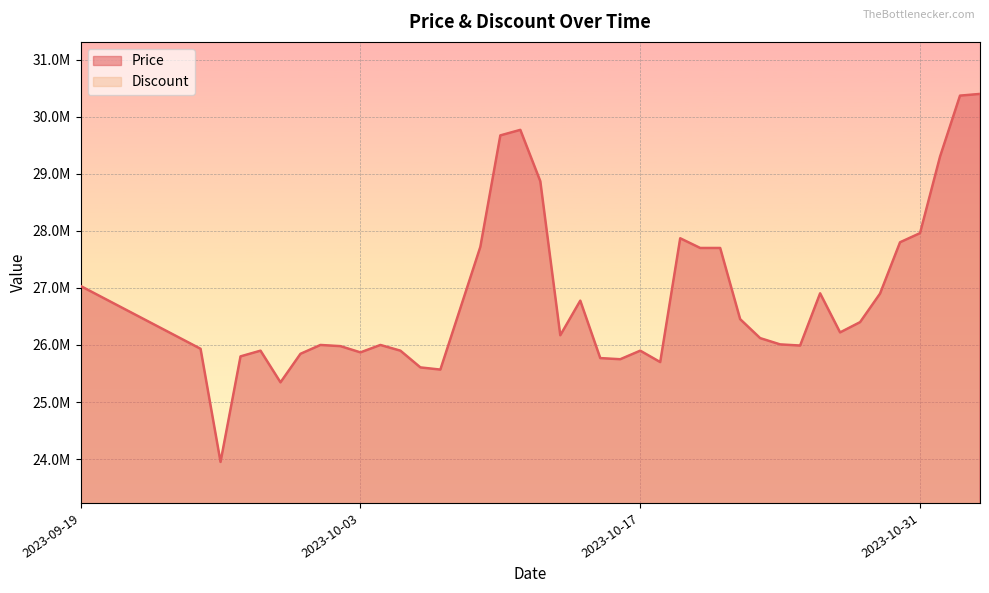

True or false: the data has more than 2 interior local peaks.

True